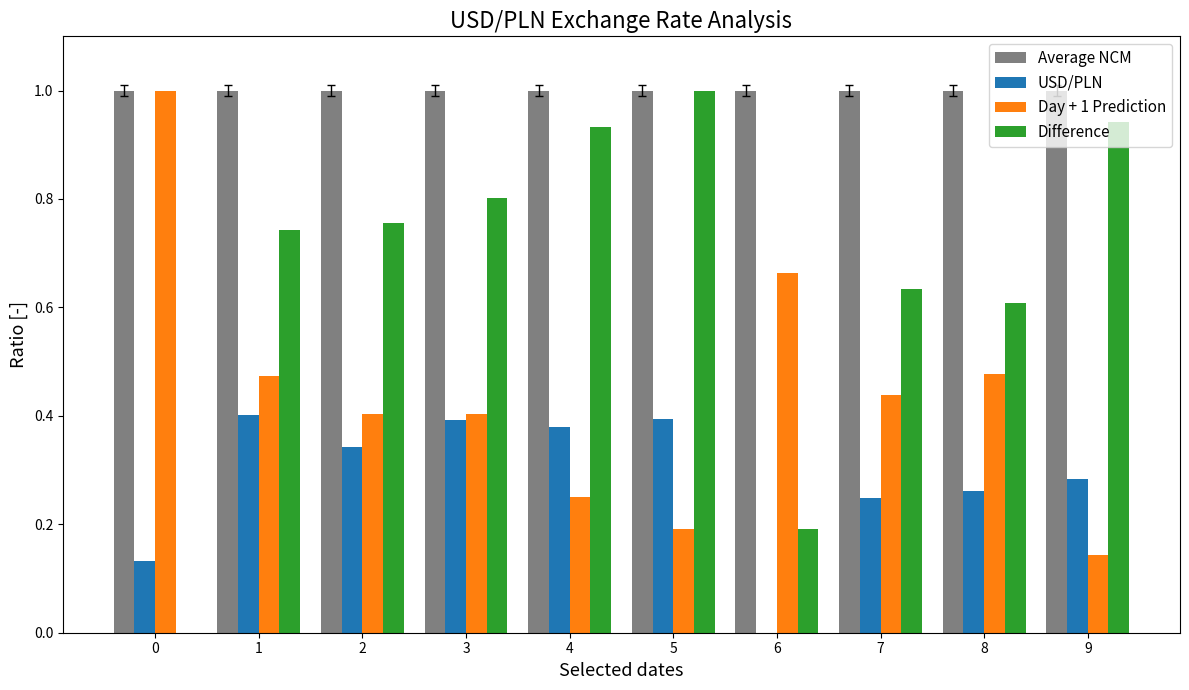

What is the highest value of the Day + 1 Prediction series?

1.0